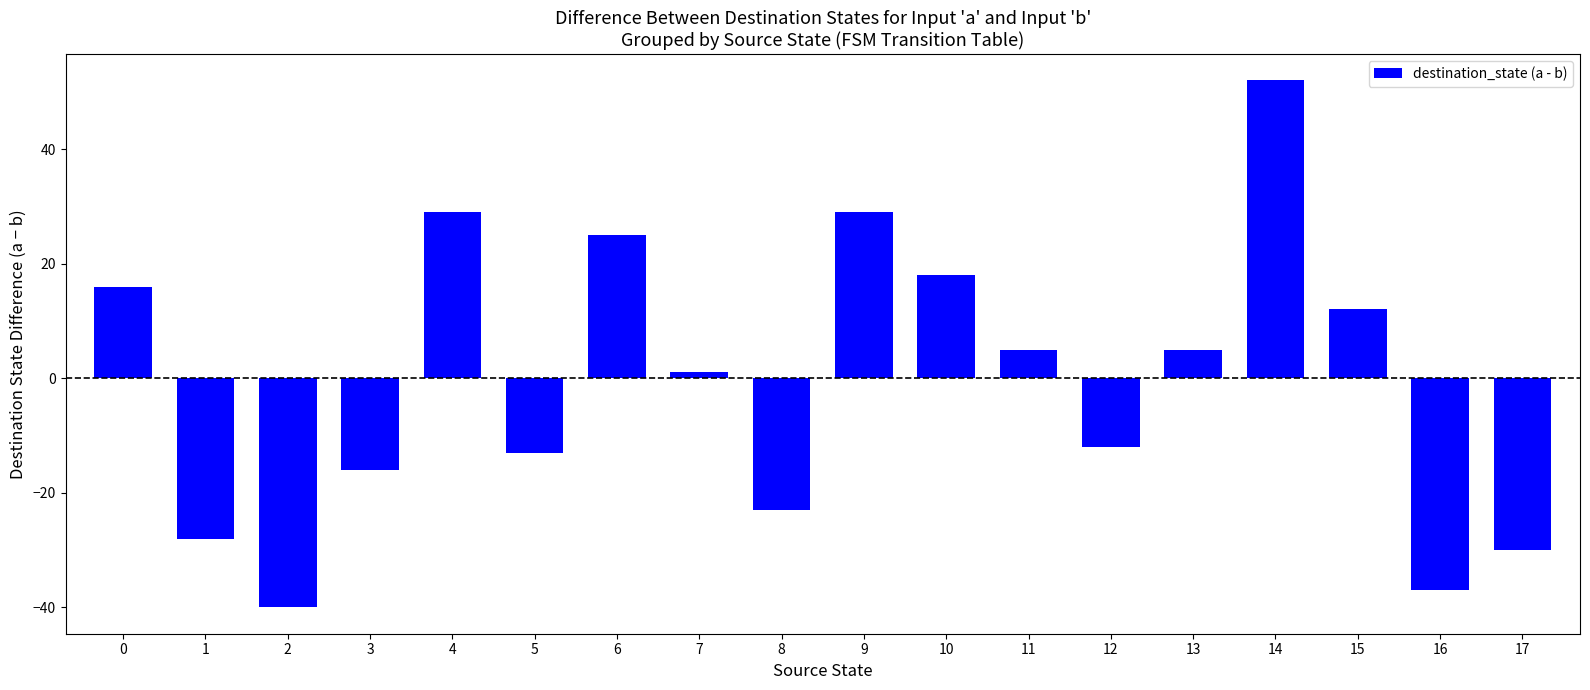

Which category has the lowest value across all series?

2